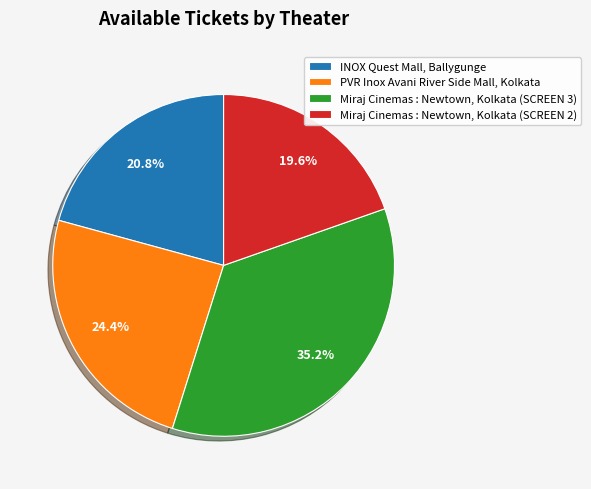

Does PVR Inox Avani River Side Mall, Kolkata represent more than half of the total?

No